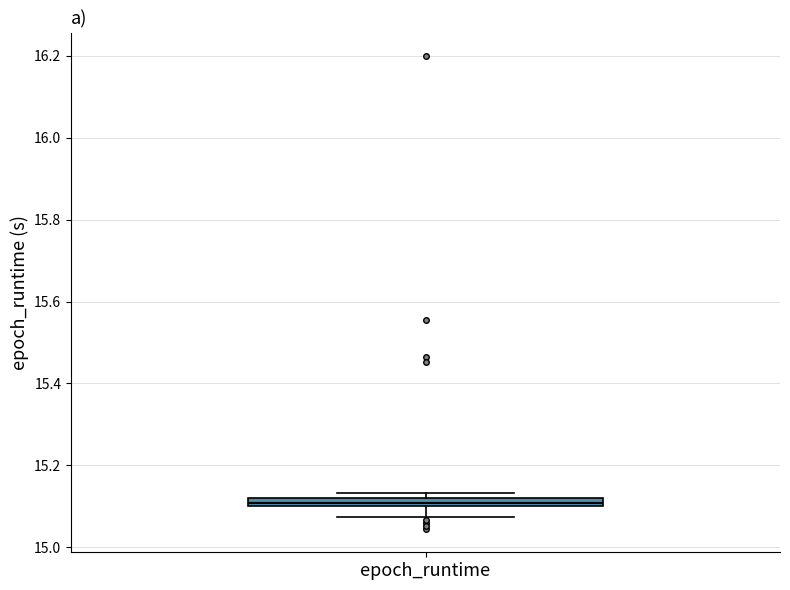

Where does the lower whisker of the box for epoch_runtime end on the y-axis? The values are not printed on the chart, so give them approximately, as read against the axis.

15.08